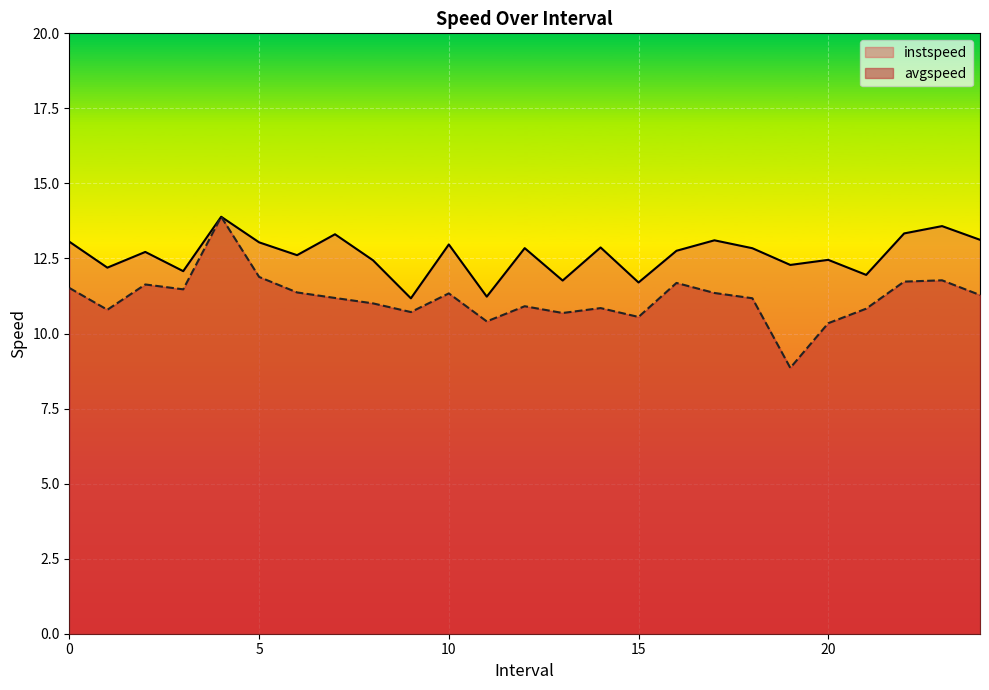

Rank the series at 0 from highest to lowest value.

instspeed, avgspeed